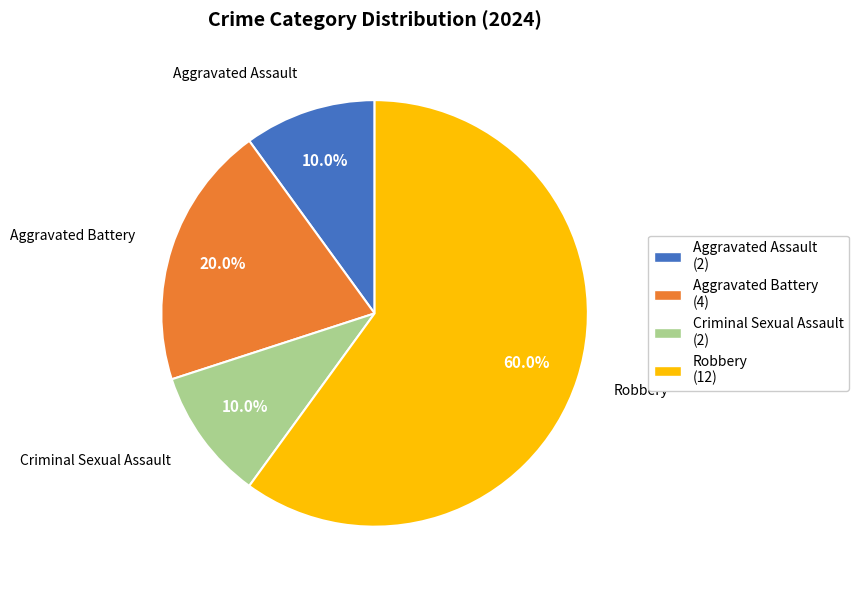

What is the largest slice in the pie chart?

Robbery (12)